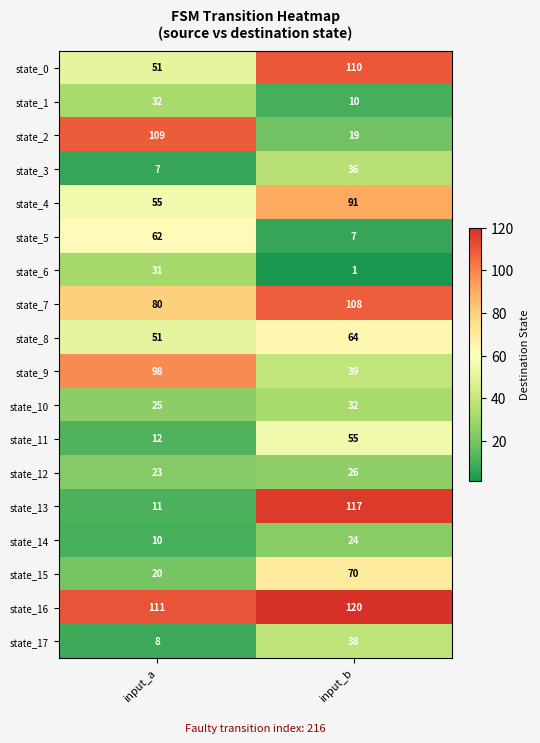

The value of state_4 at input_b is 46. True or false?

False